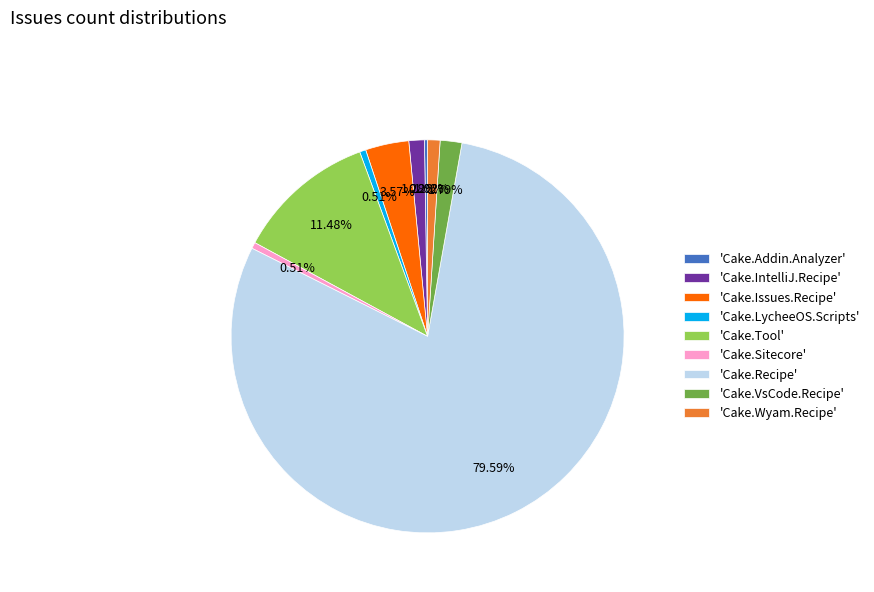

What is the largest slice in the pie chart?

'Cake.Recipe'